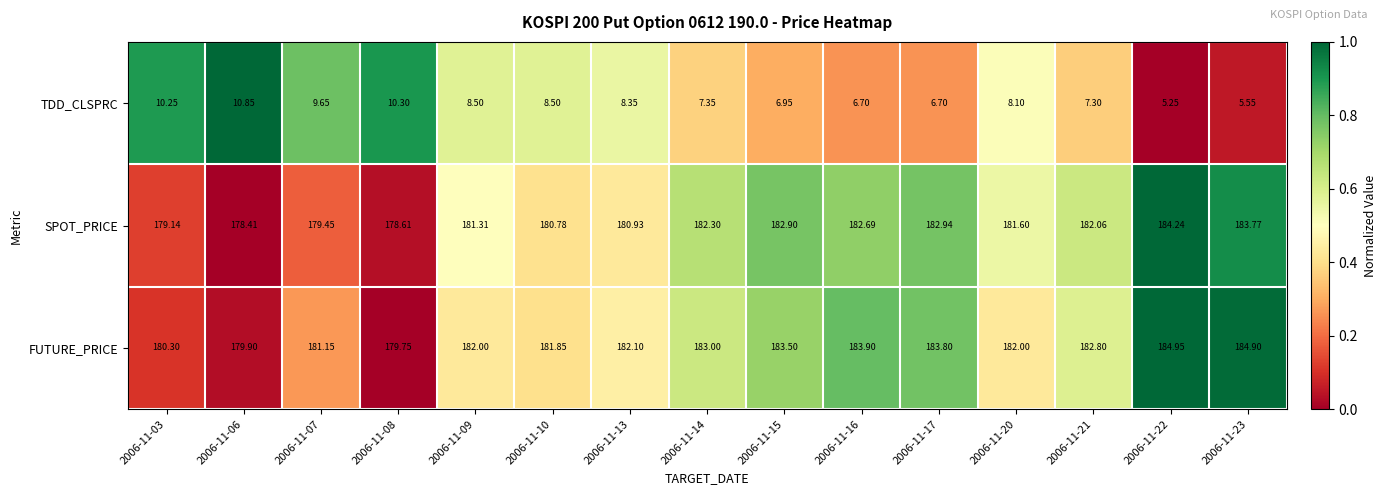

List the series in order of their peak value, highest first.

FUTURE_PRICE, SPOT_PRICE, TDD_CLSPRC